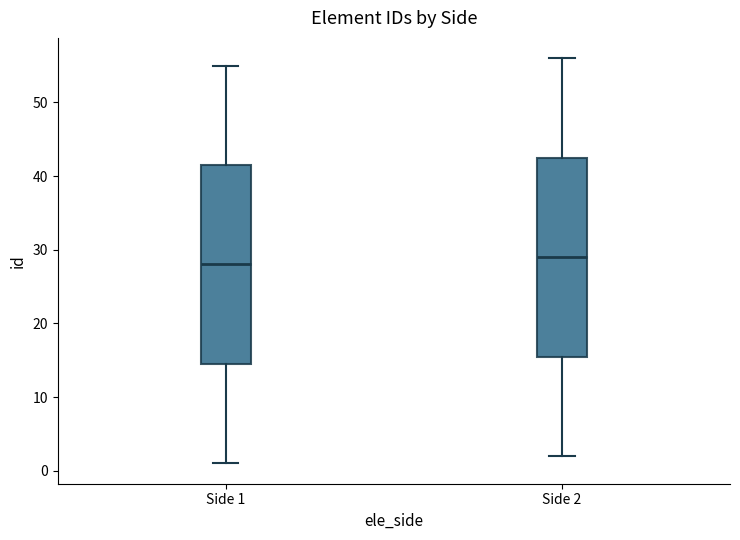

Where does the lower whisker of the box for Side 2 end on the y-axis? The values are not printed on the chart, so give them approximately, as read against the axis.

2